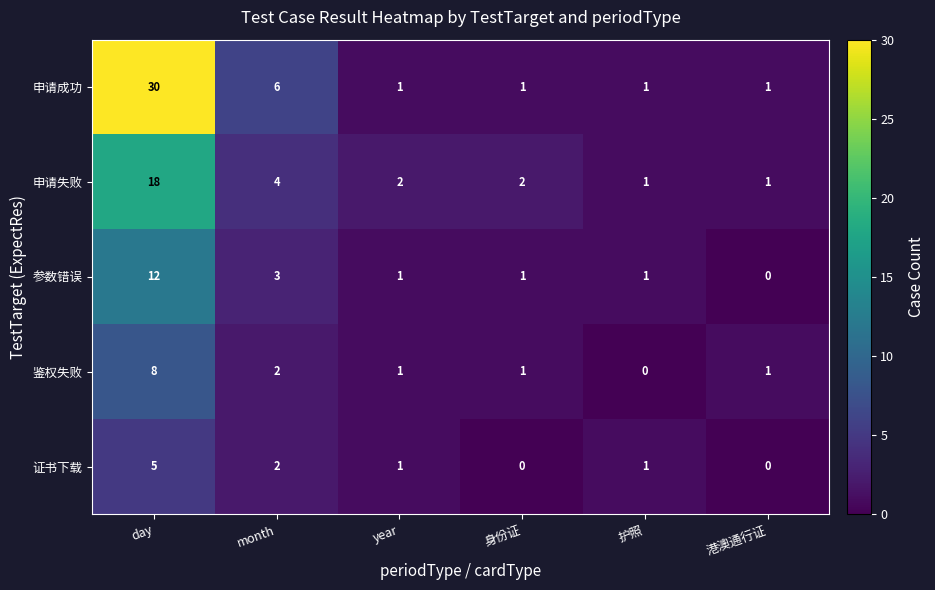

What is the greatest value displayed?

30